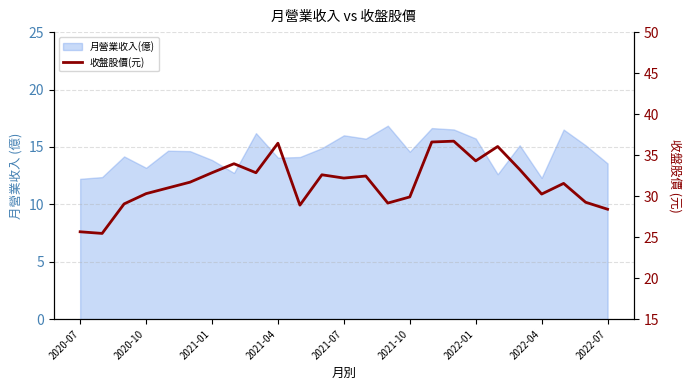

Reading left to right, extract all data points from this chart.

25.6	25.4	29.1	30.3	31.0	31.7	32.9	34.0	32.9	36.5	28.9	32.6	32.2	32.5	29.1	29.9	36.6	36.7	34.3	36.0	33.2	30.2	31.6	29.2	28.4